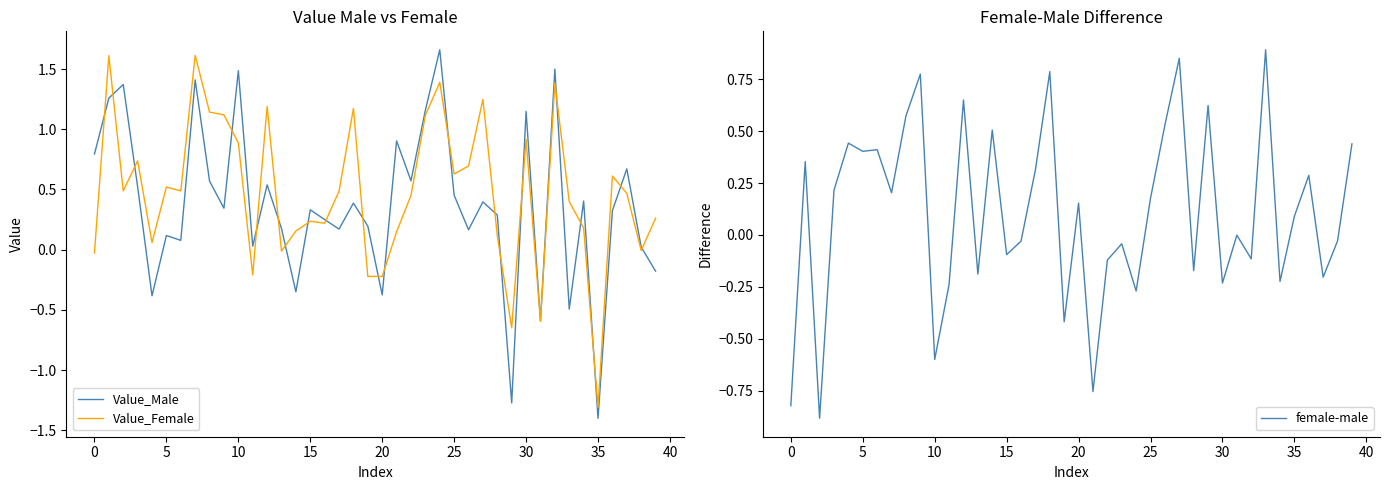

Does the chart display data point markers on the line(s)?

No